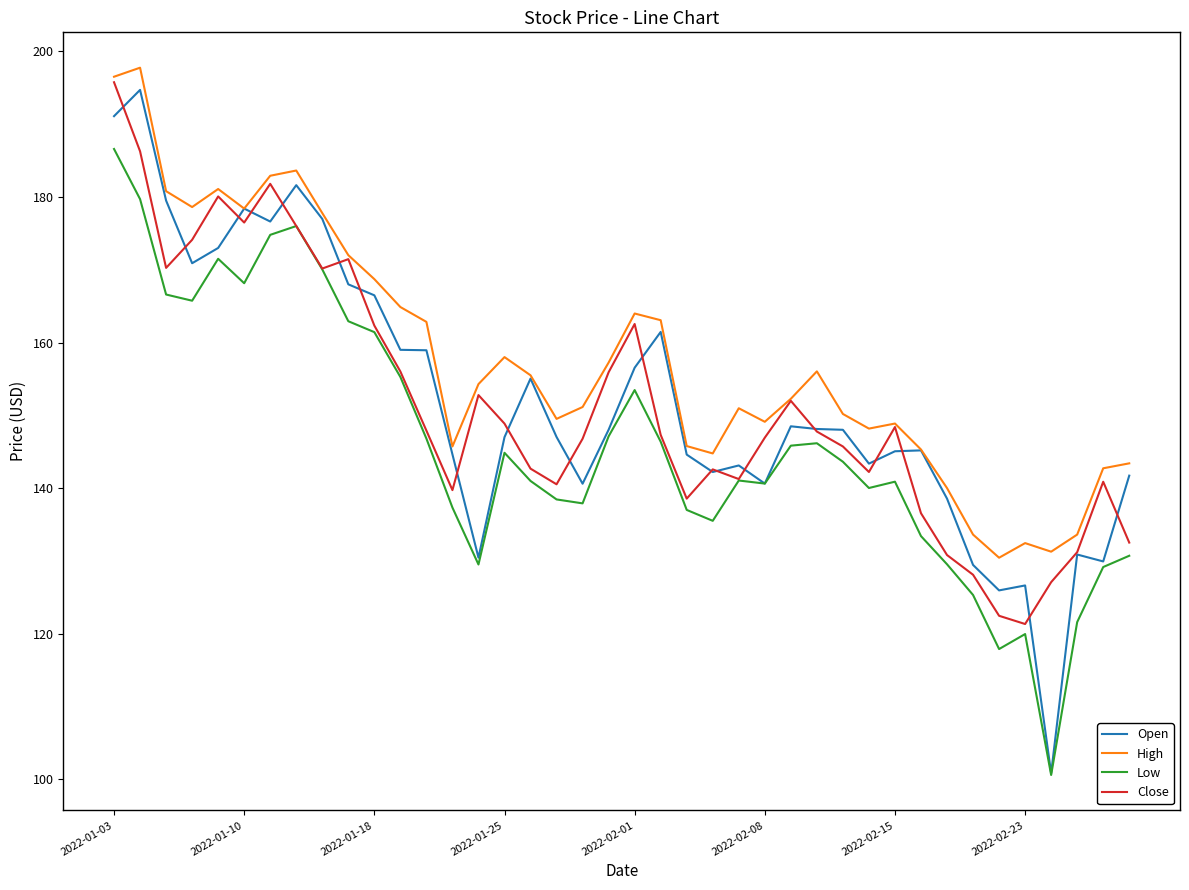

True or false: Low and High intersect in this chart.

False